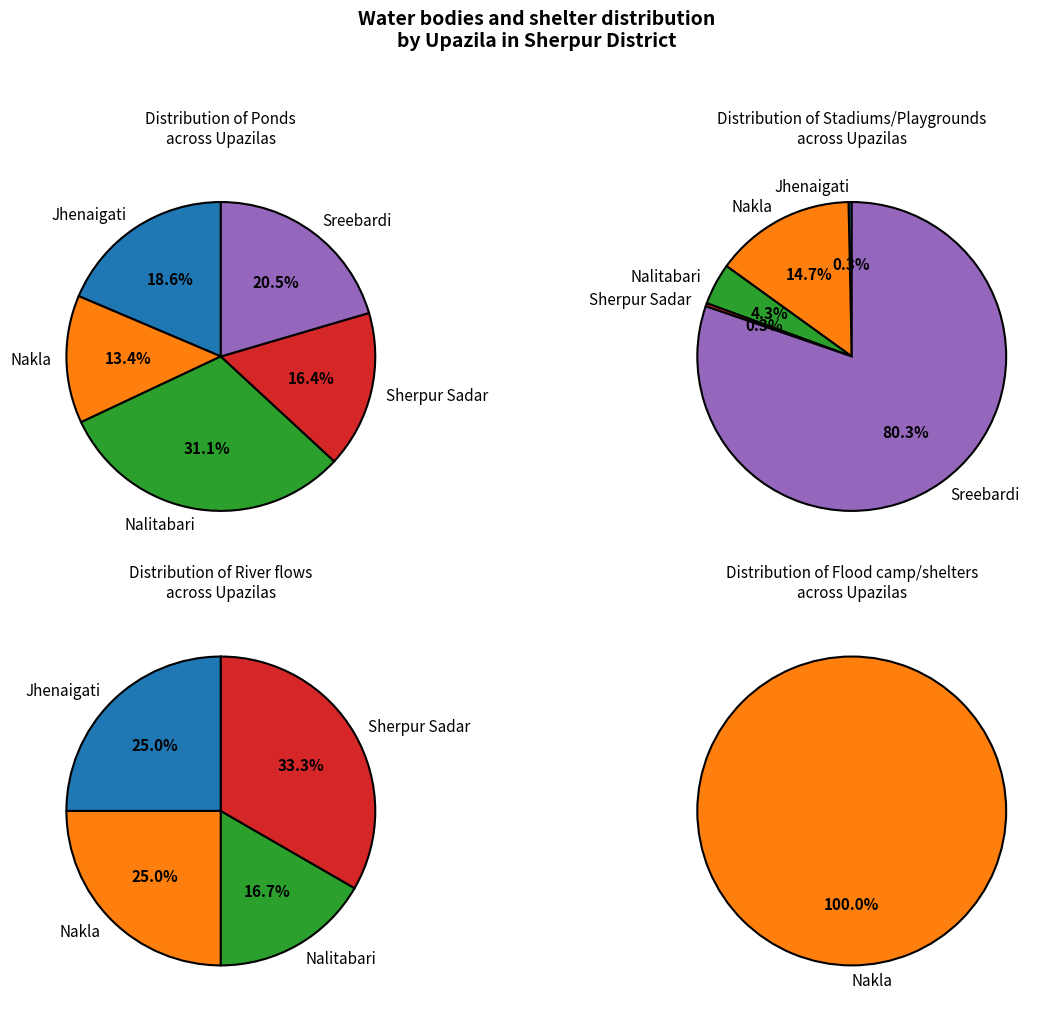

Count the number of slices in the pie.

5